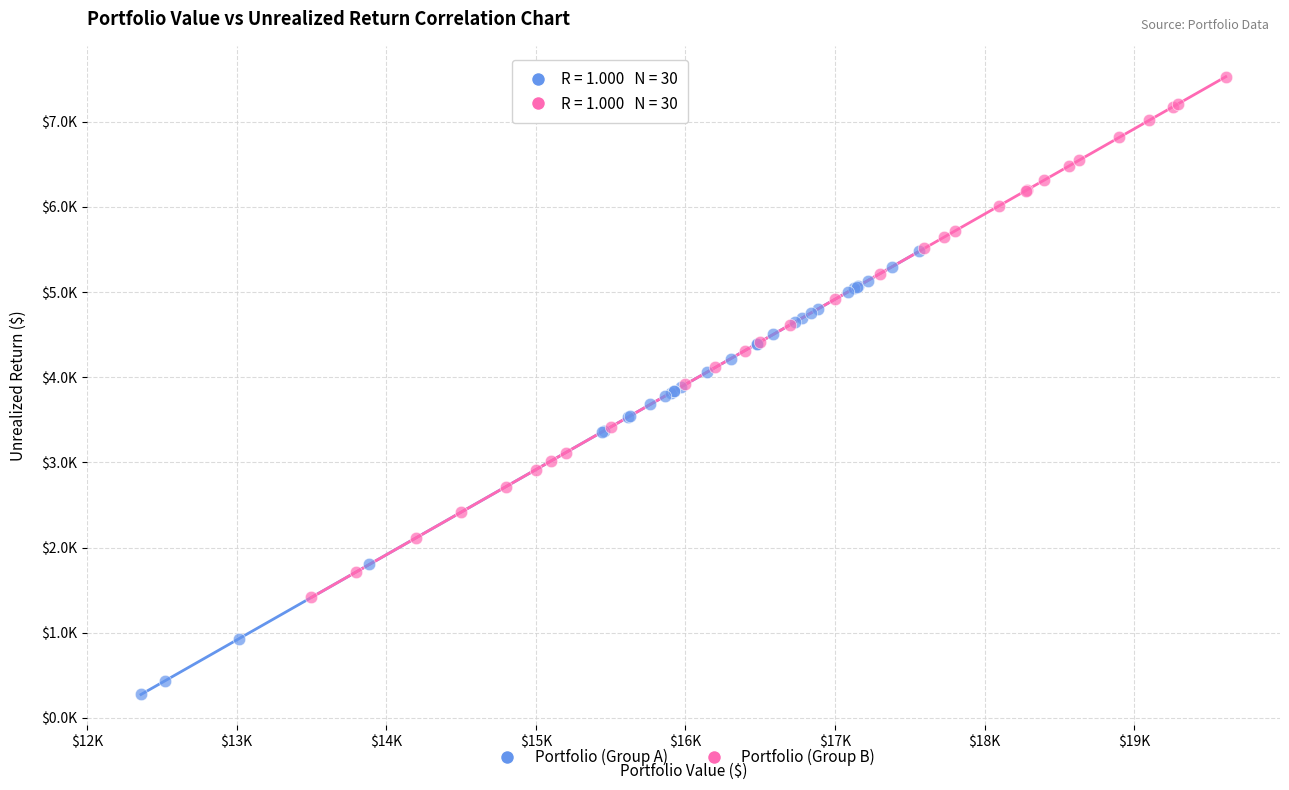

What are all the series names shown in the legend?

Portfolio (Group A), Portfolio (Group B)